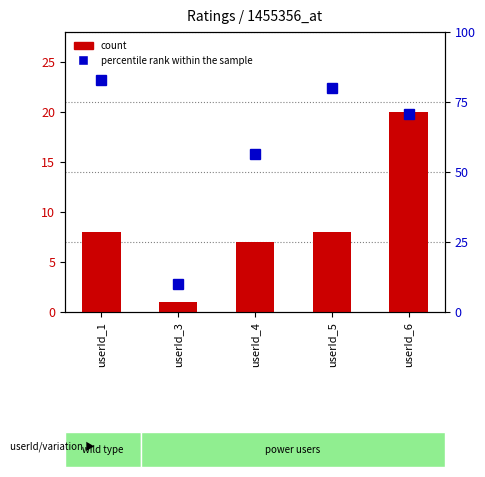

What is the value of the count bar at the 2nd from the left?

1.0